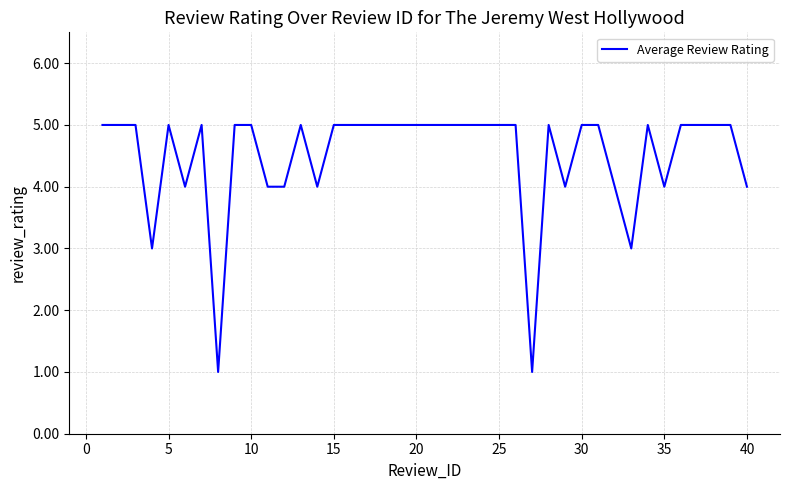

Does the chart have visible grid lines?

Yes